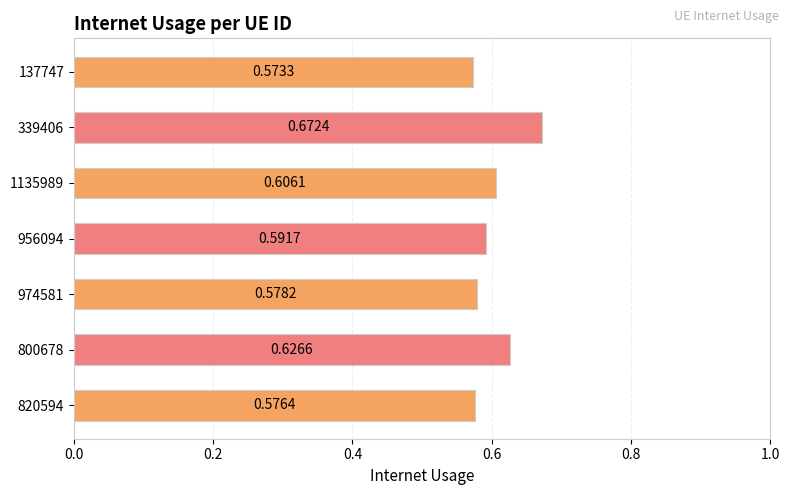

What is the sum of all values?

4.2